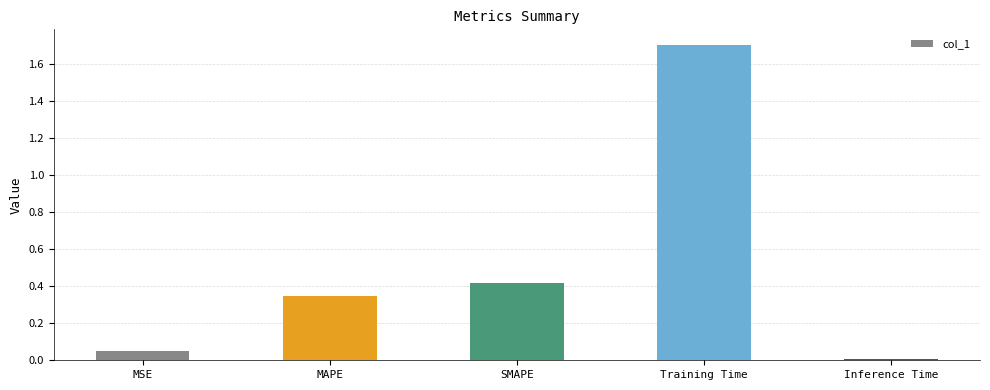

True or false: the data shows 0.1 at SMAPE.

False